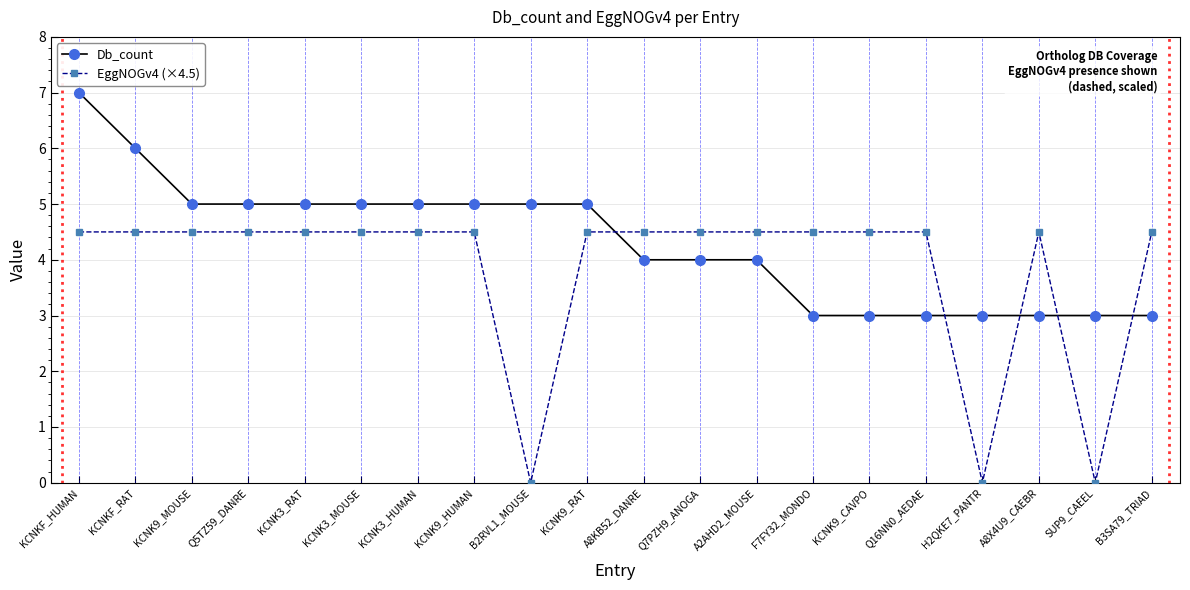

What is the label of the 7th point from the left?

KCNK3_HUMAN